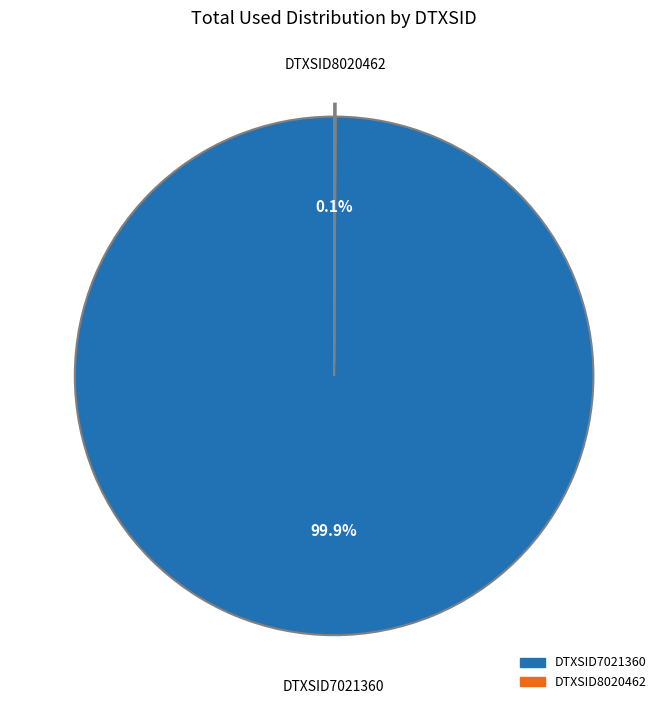

The DTXSID7021360 slice represents 92% of the pie. True or false?

False